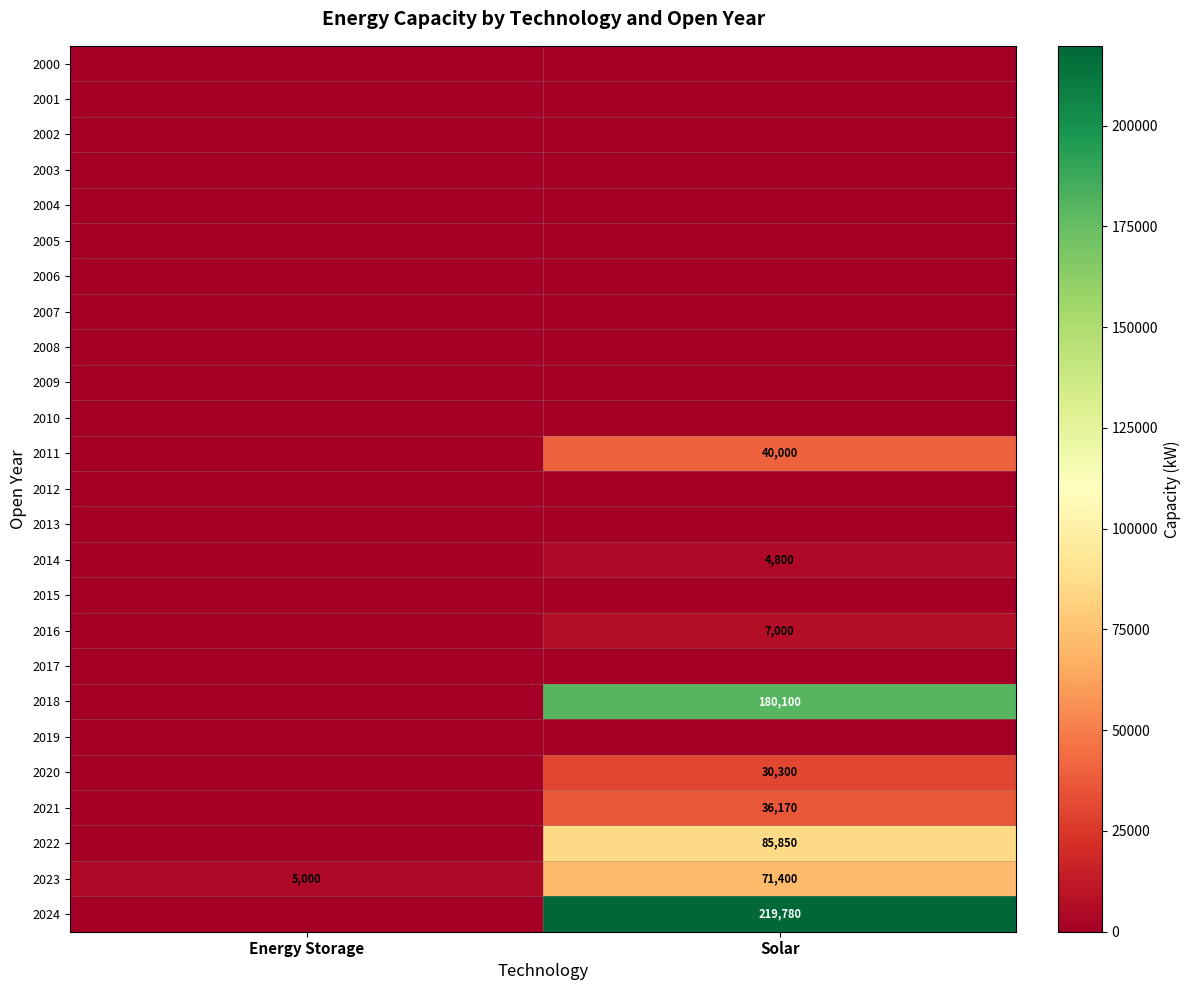

True or false: 2024 has a value of 339644 at Solar.

False